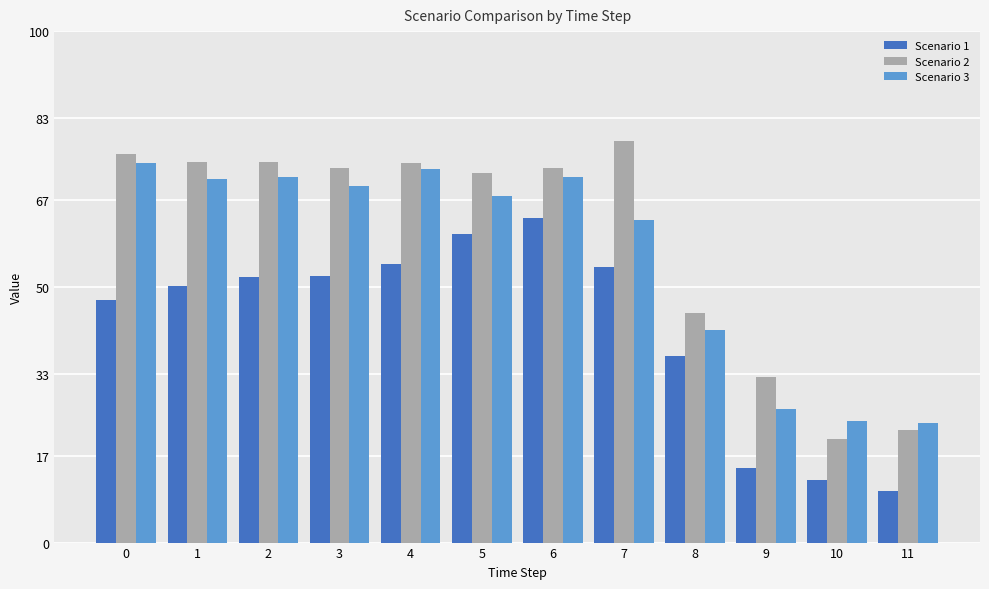

What is the difference between the Scenario 2 values at 8 and 3?

28.3